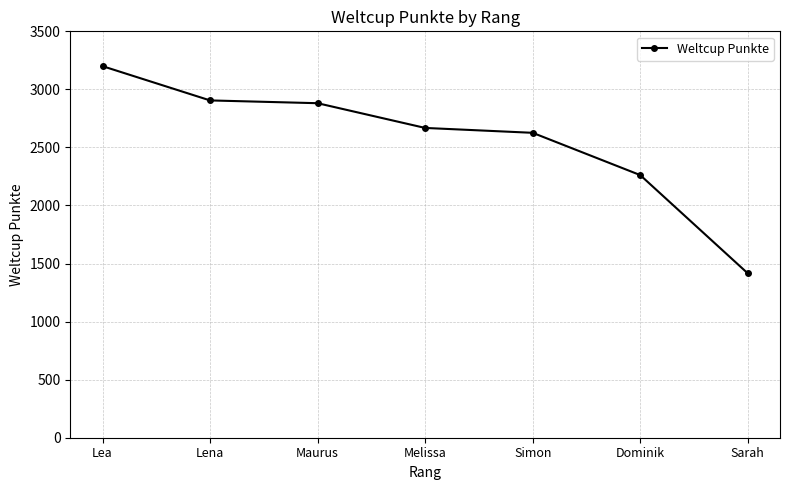

What is the label of the 3rd point from the right?

Simon